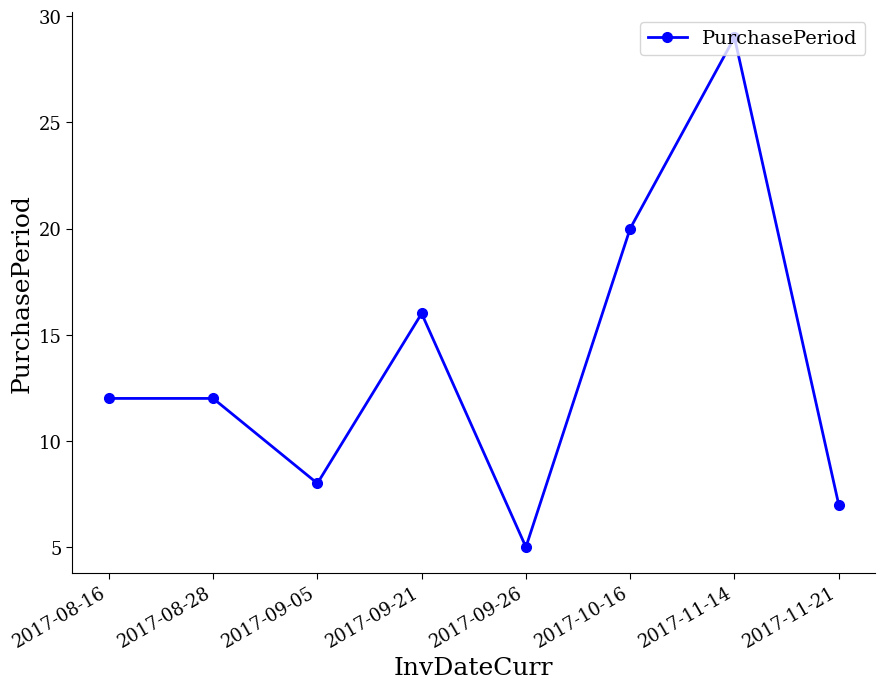

Between 2017-09-21 and 2017-11-14, which is larger?

2017-11-14